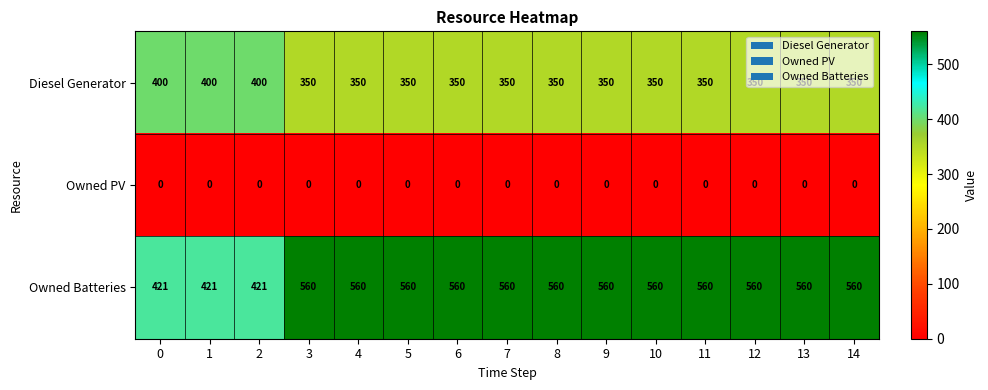

At how many categories does at least one series exceed 176?

15